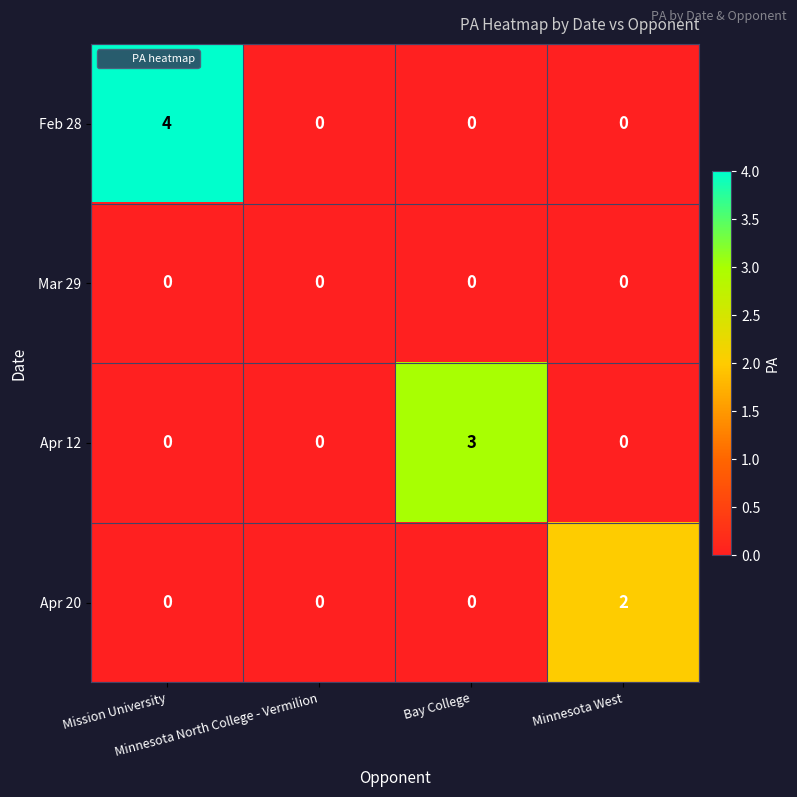

Which series has the largest total across all categories?

Feb 28